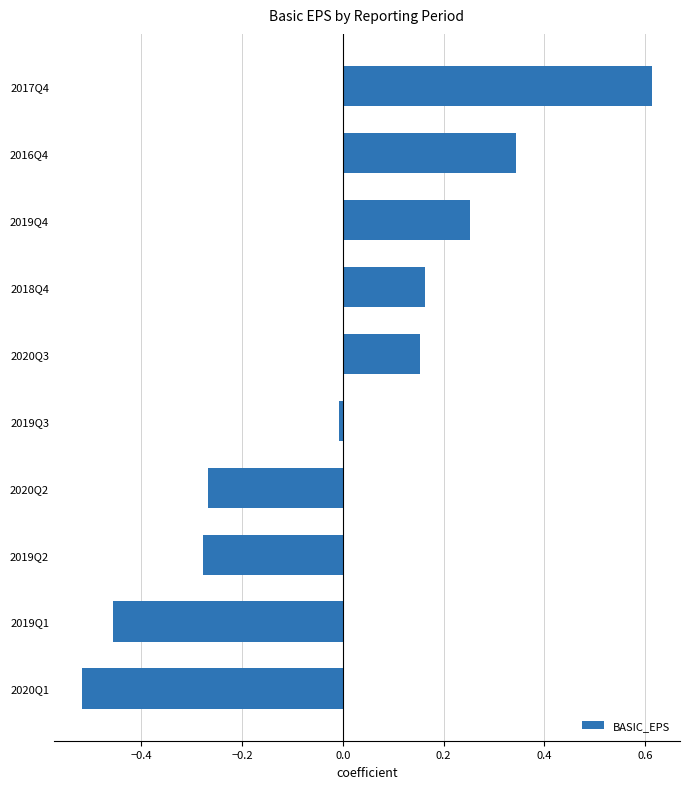

The chart shows a value of 1.1 at 2017Q4. True or false?

False